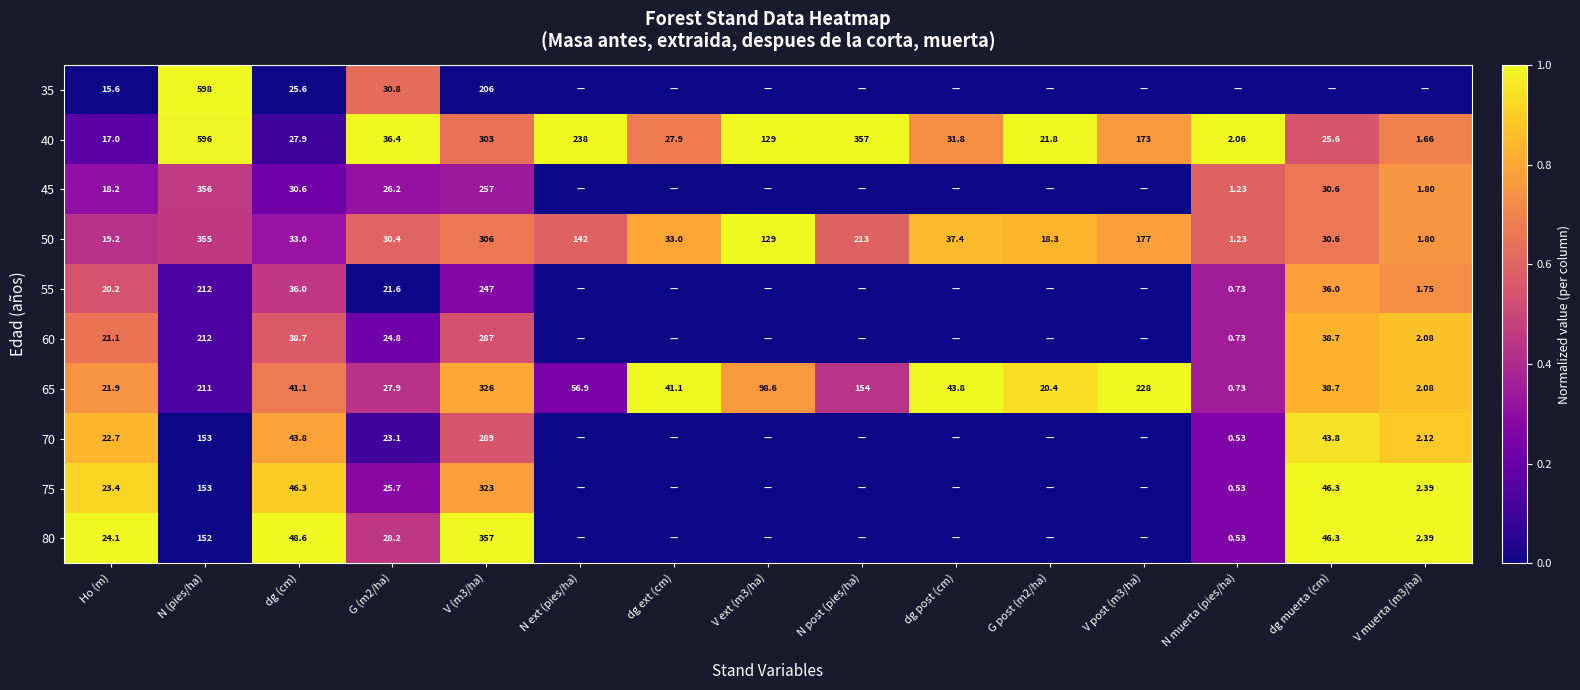

Is the value of 60 at N muerta (pies/ha) greater than the value of 80 at dg (cm)?

No